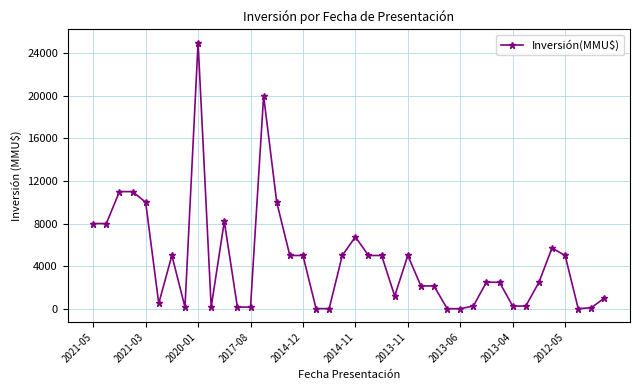

True or false: the data has more than 1 interior local peaks.

True